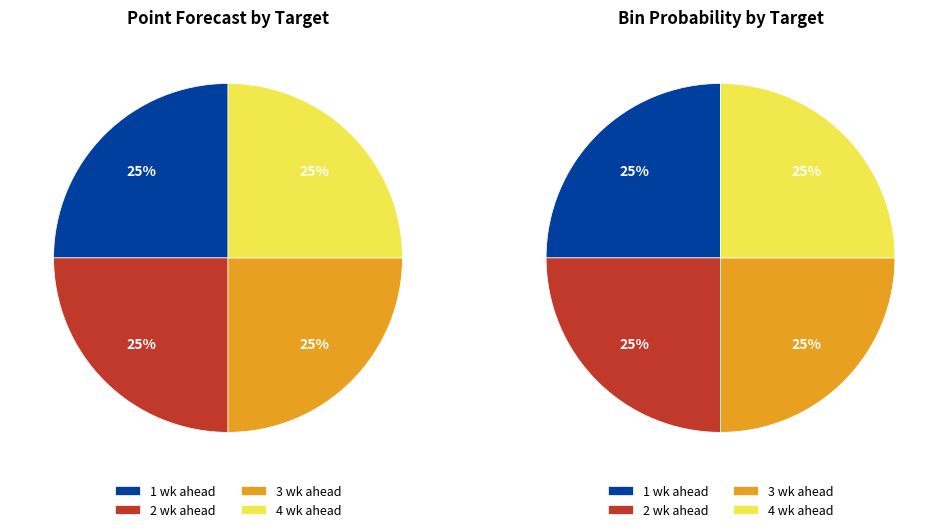

What is the smallest slice in the pie chart?

de 1 wk ahead